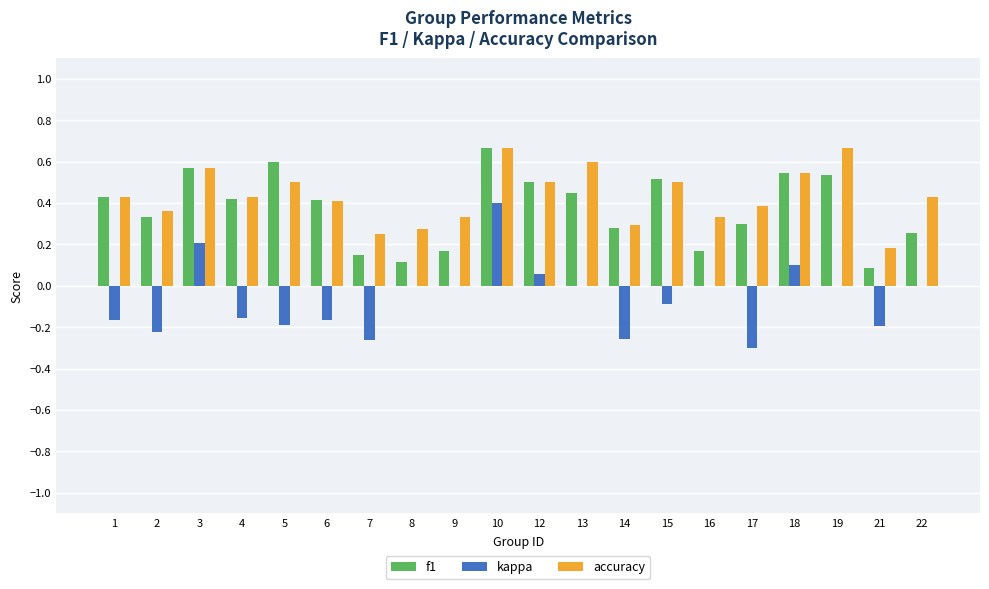

True or false: f1 has a value of 0.2 at 8.

False